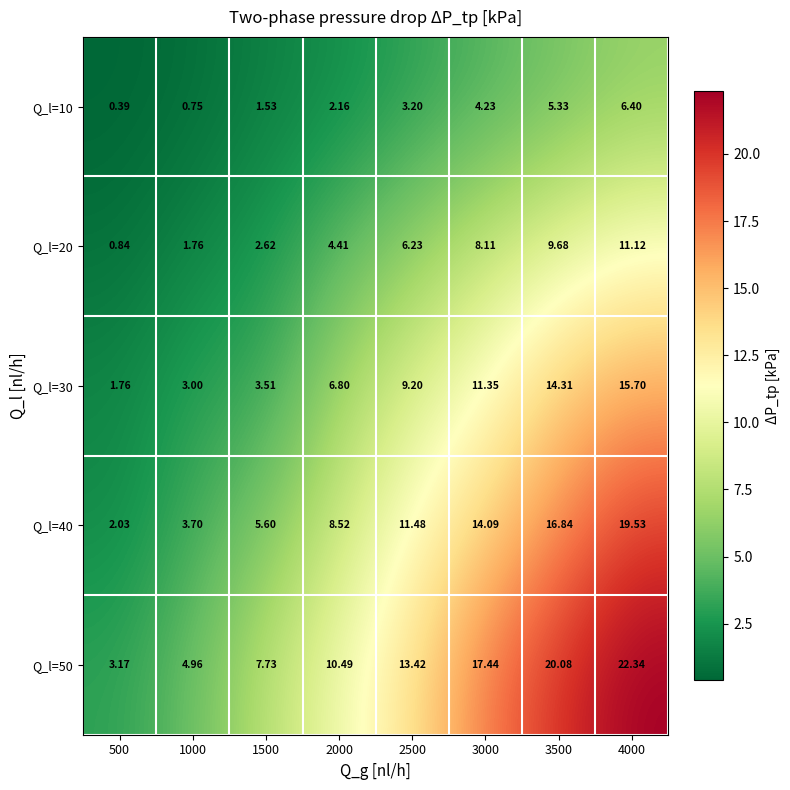

Which series has the largest total across all categories?

Q_l=50